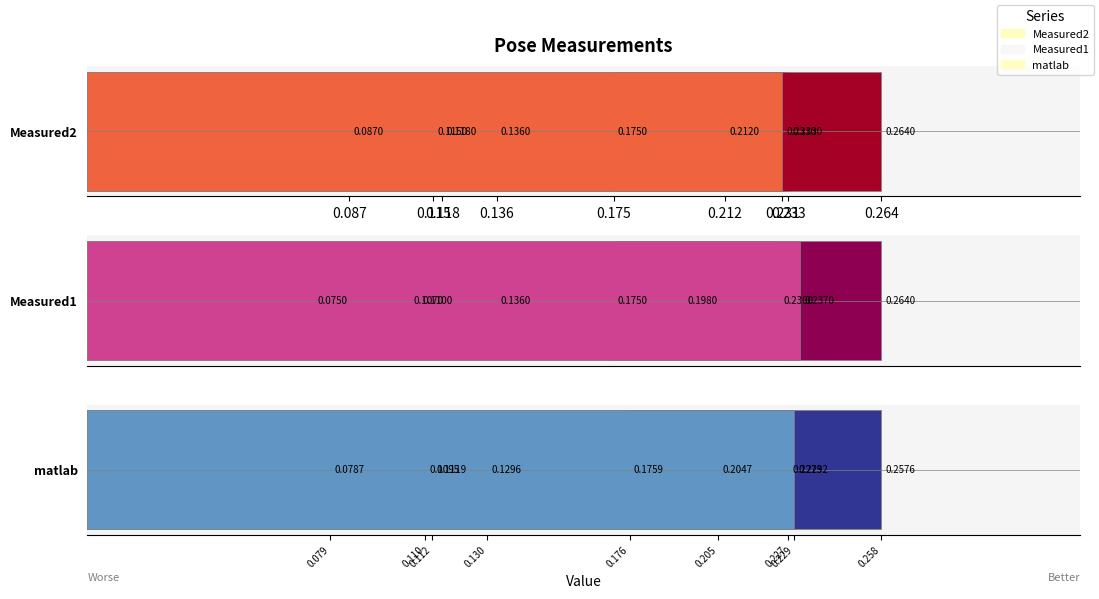

How many Measured1 values are between 0 and 1?

9